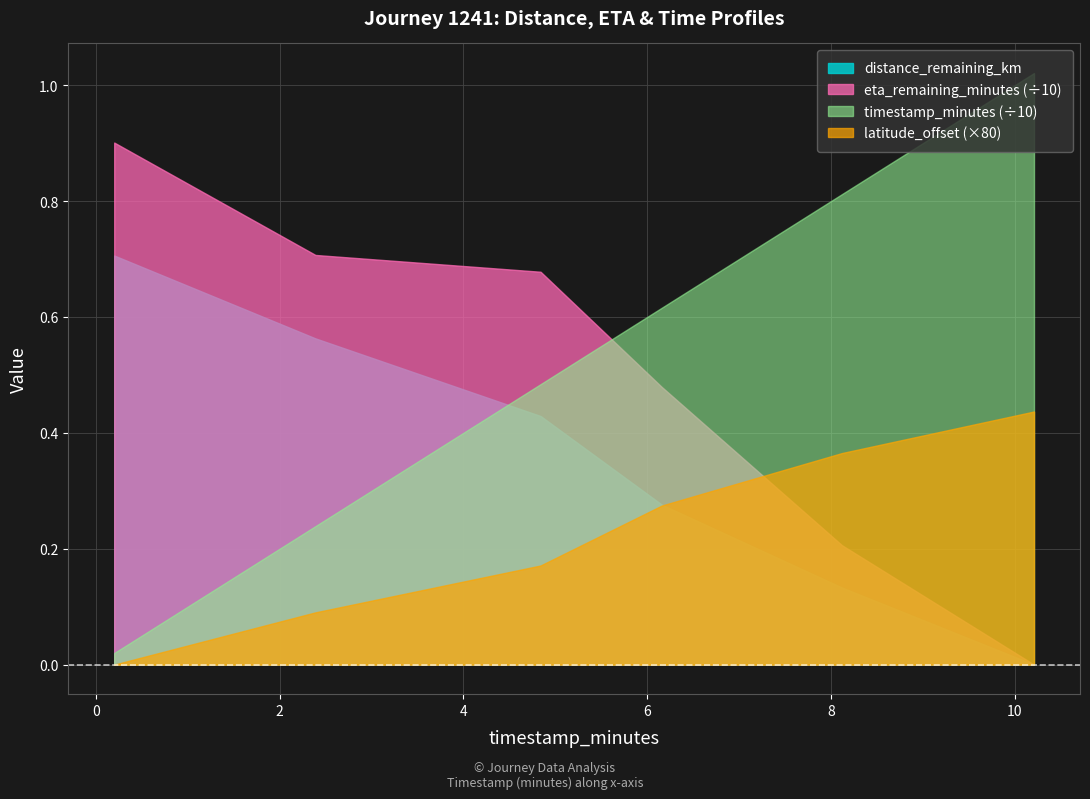

The distance_remaining_km series shows 0.3 at 6.16. True or false?

True